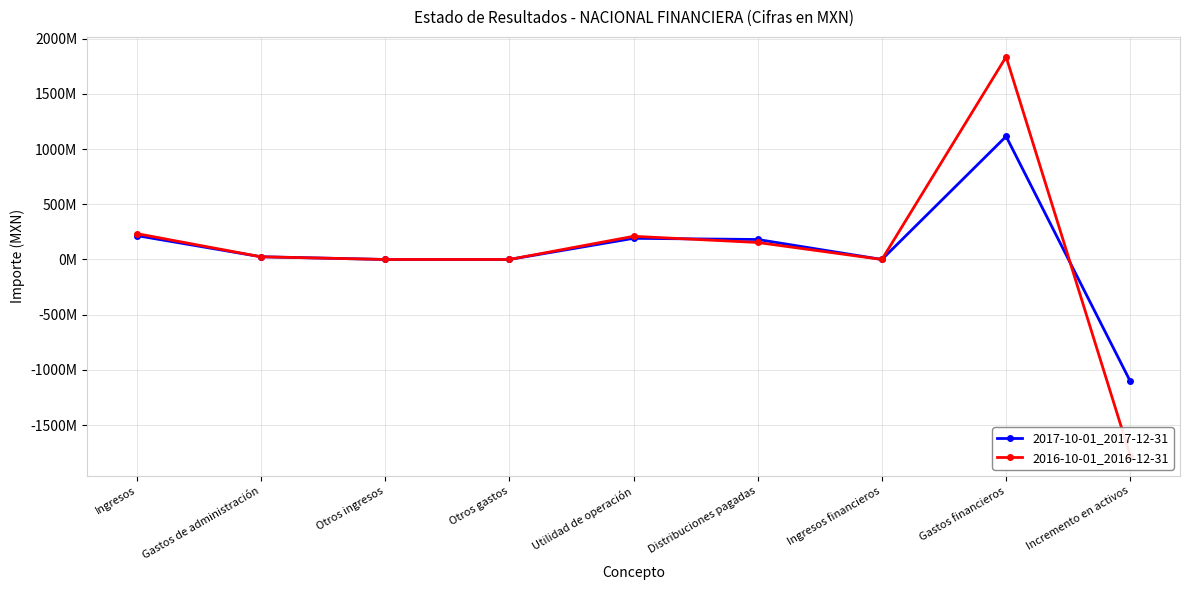

At which label does 2017-10-01_2017-12-31 reach its minimum?

Incremento en activos